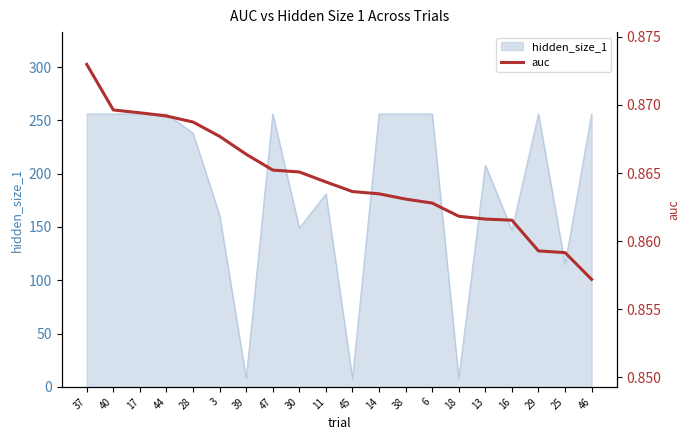

Between 40 and 44, which is larger?

40